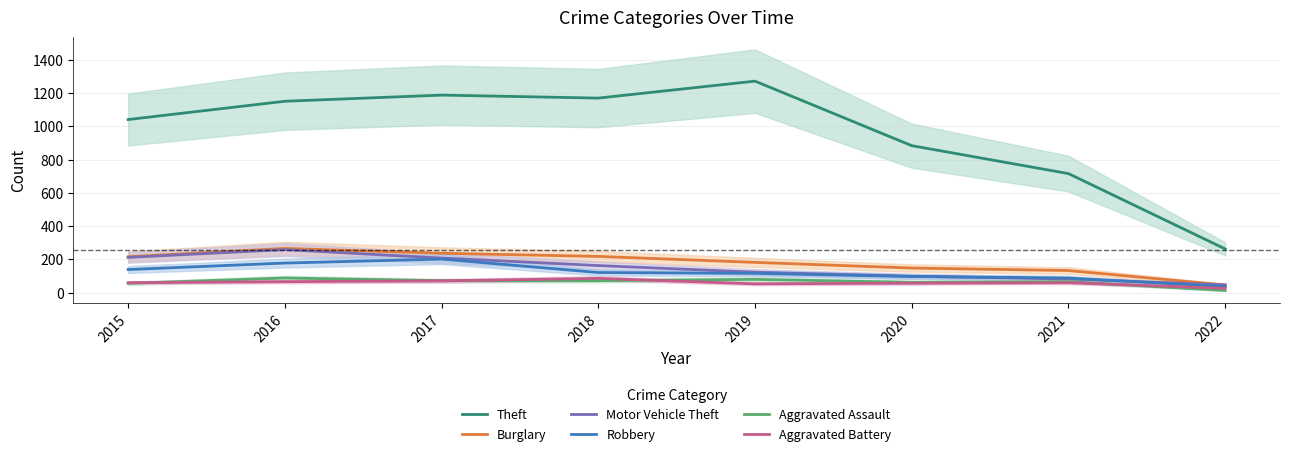

What is the difference between the highest and lowest values at 2019?

1219